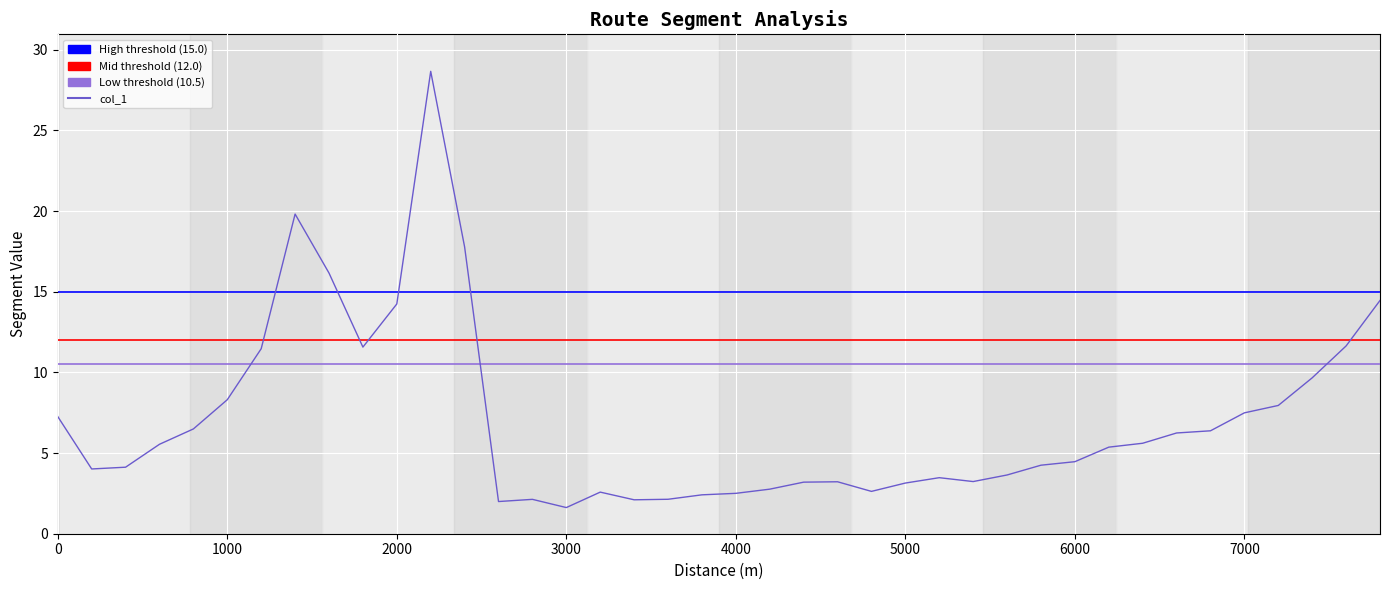

What is the minimum value shown in the chart?

1.6